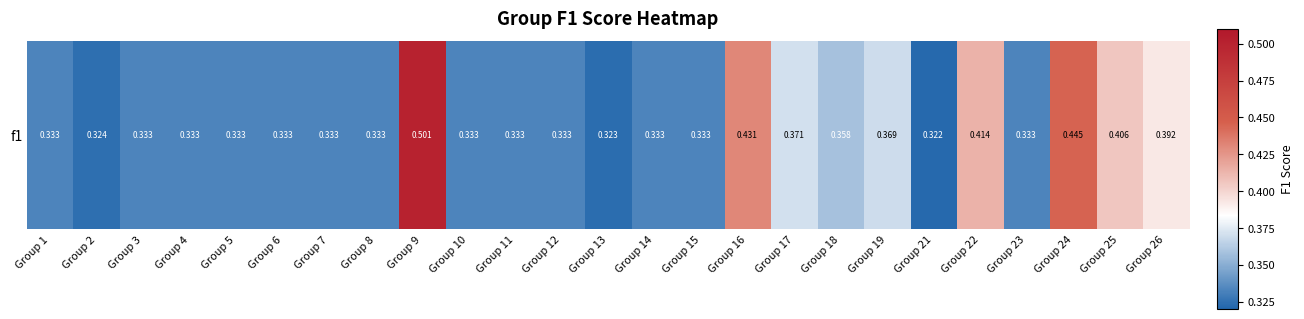

What is the change in value from Group 22 to Group 23?

-0.1